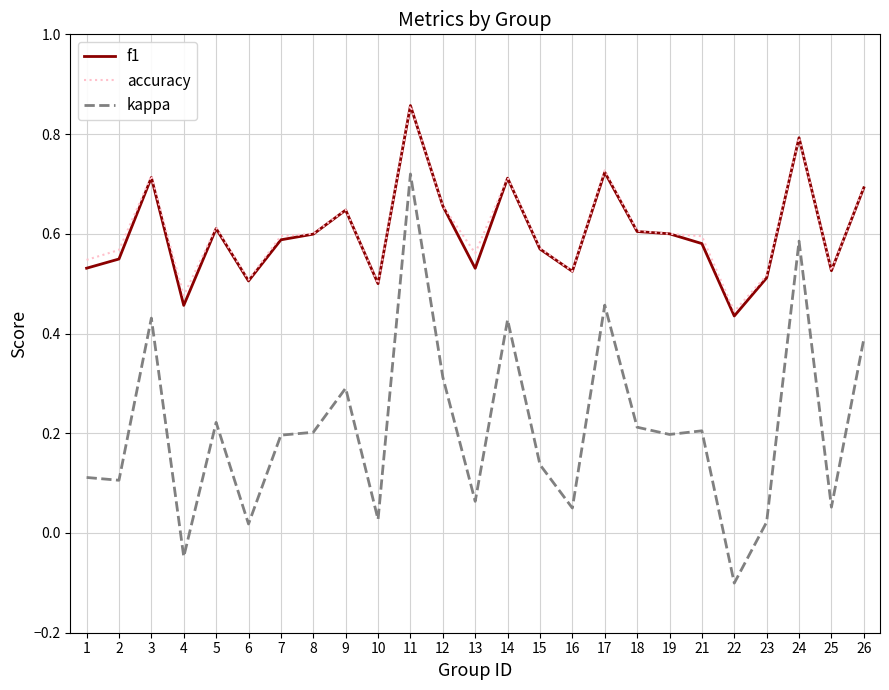

Which series has the widest spread of values?

kappa